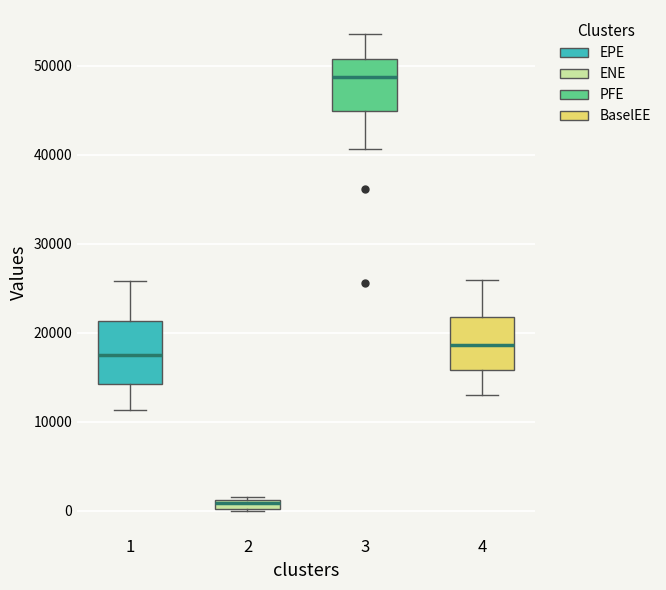

Where is the lower edge of the box at x = 3 on the y-axis? The values are not printed on the chart, so give them approximately, as read against the axis.

45000